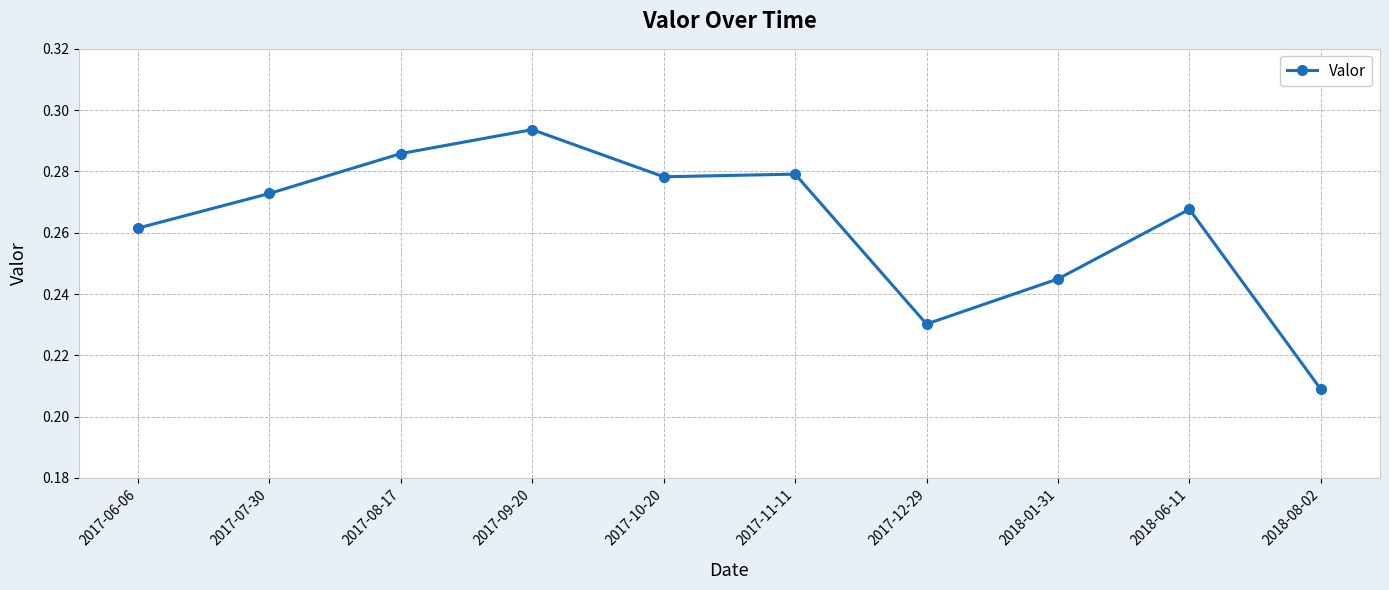

Where is the first local maximum?

2017-09-20